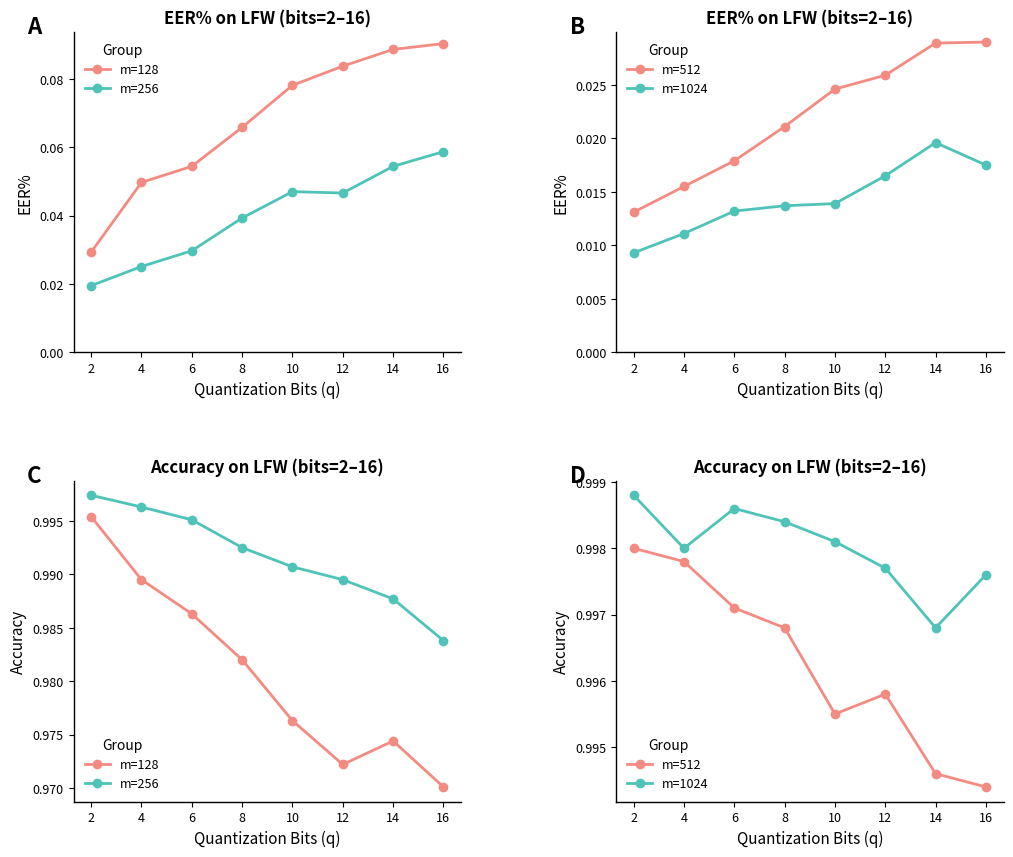

The value of m=256 at 2 is 0.4. True or false?

False